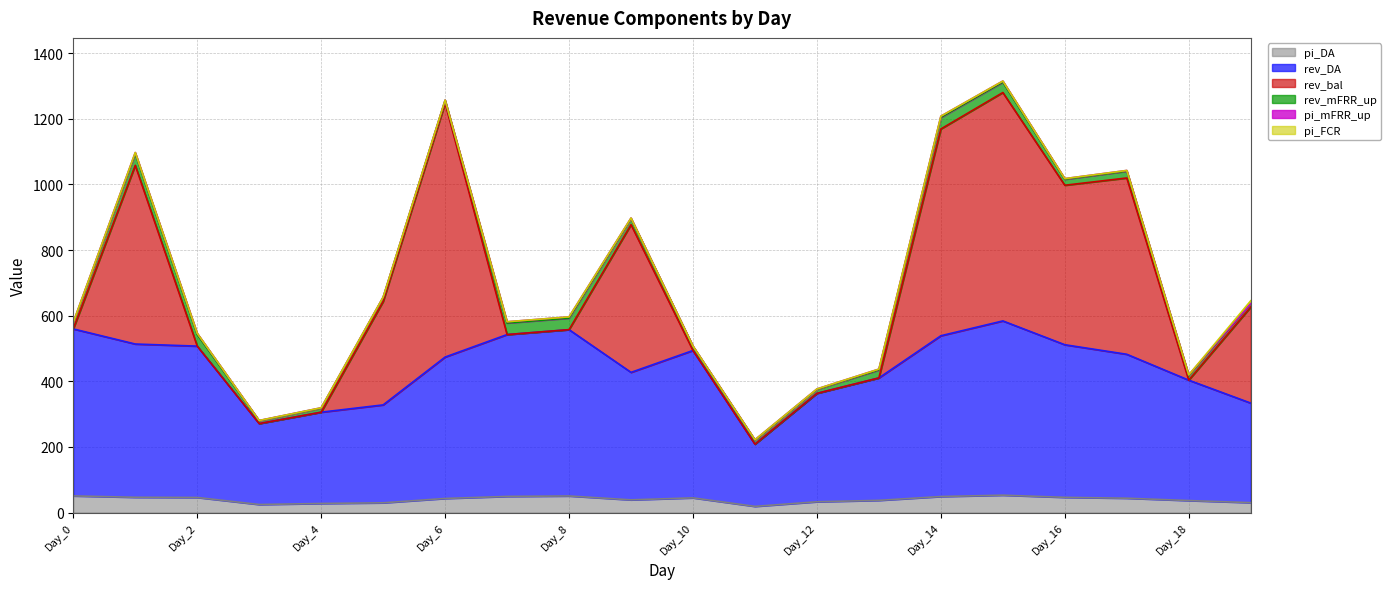

True or false: pi_mFRR_up has more than 0 points higher than both neighbors.

True